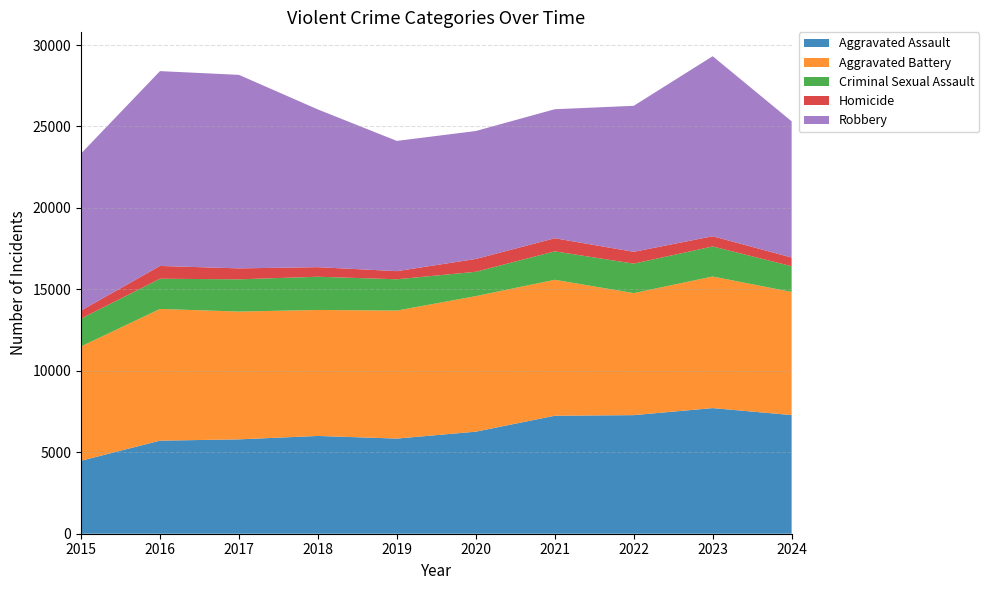

Reading left to right, list all the values displayed in this chart.

Aggravated Assault: 4480	5713	5793	6002	5841	6265	7242	7280	7712	7283
Aggravated Battery: 7019	8086	7845	7735	7858	8321	8347	7491	8078	7560
Criminal Sexual Assault: 1705	1854	1979	2039	1921	1494	1746	1810	1845	1579
Homicide: 496	786	672	588	499	787	804	725	626	534
Robbery: 9638	11960	11880	9681	7995	7855	7920	8963	11053	8362